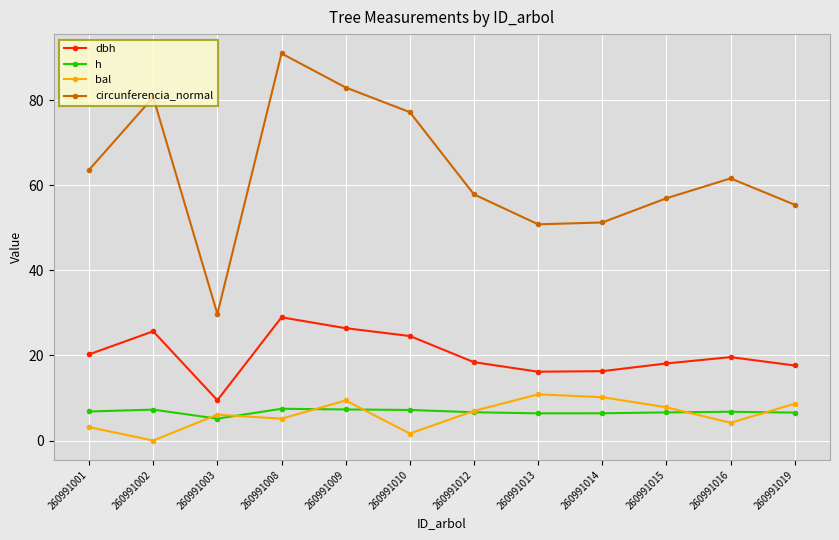

Does the chart have visible grid lines?

Yes